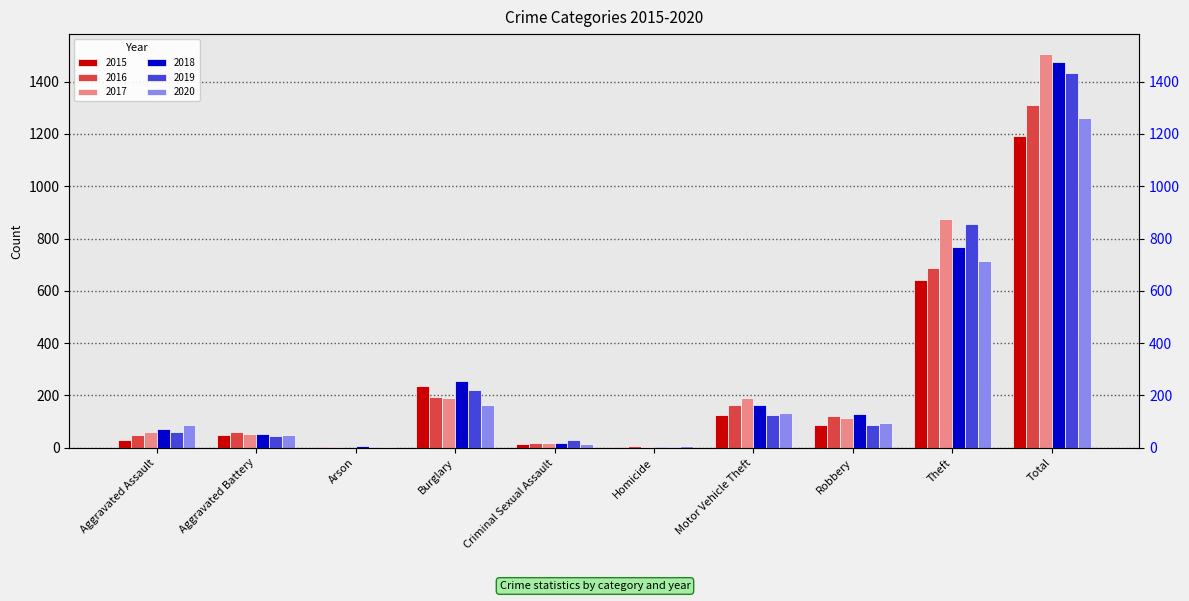

Rank the series at Total from lowest to highest value.

2015, 2020, 2016, 2019, 2018, 2017